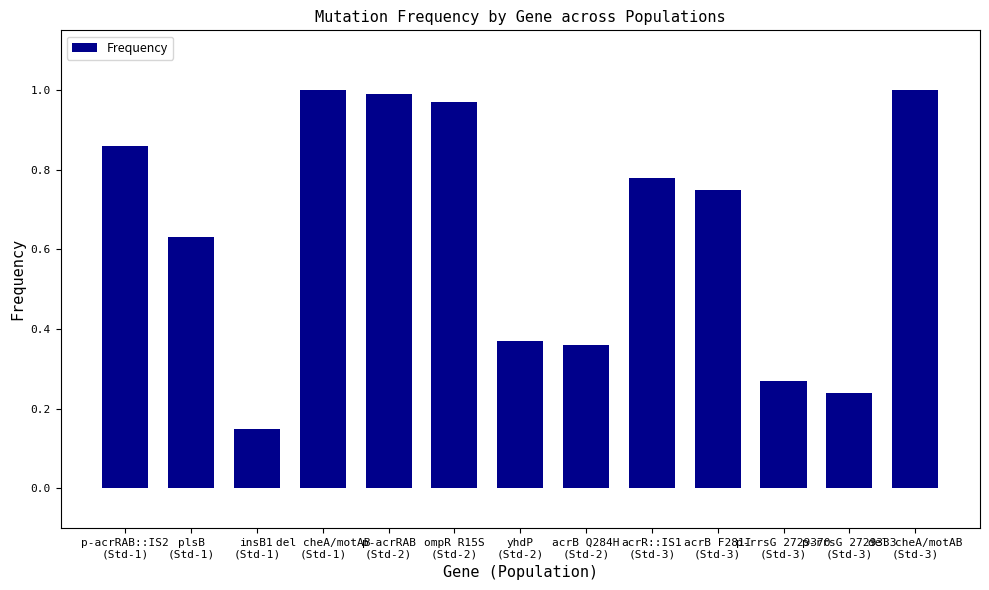

What is the label of the 11th bar from the left?

p-rrsG 2729370
(Std-3)